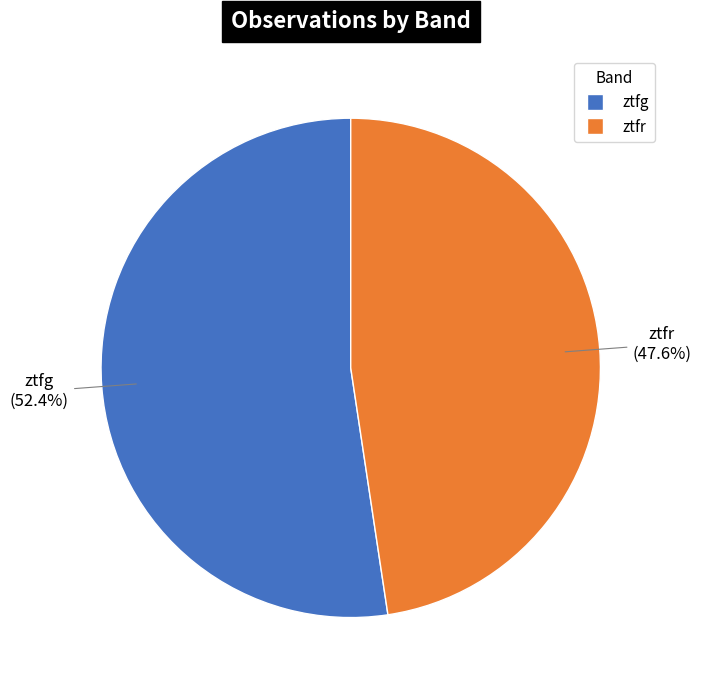

Which slice is the smallest?

ztfr